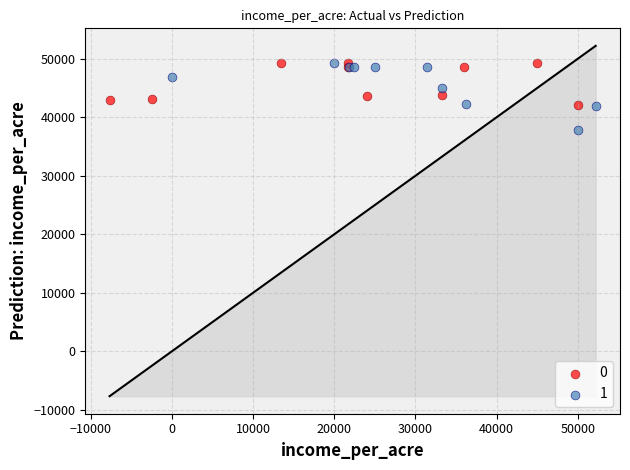

What are all the series names shown in the legend?

0, 1